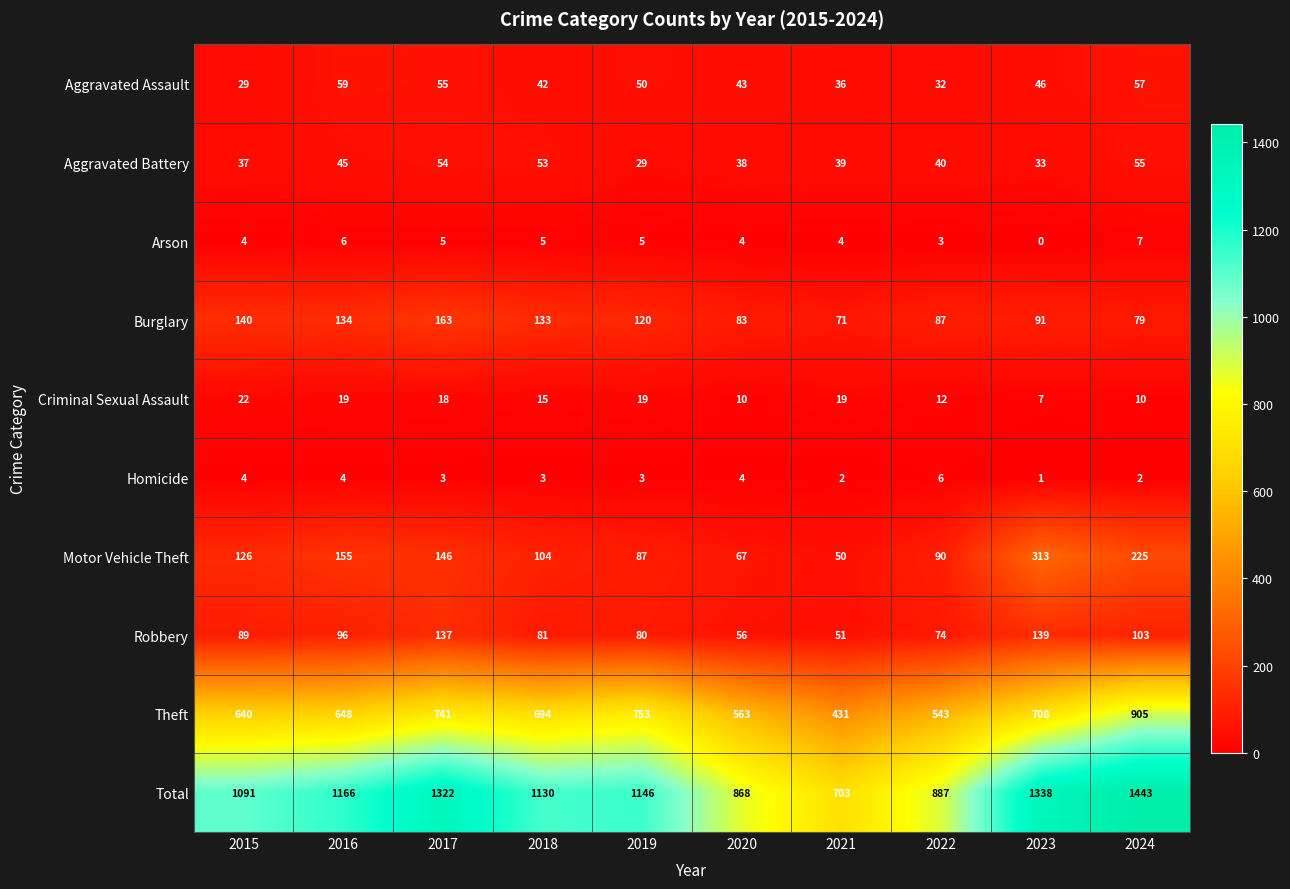

Read the Aggravated Assault value at 2019.

50